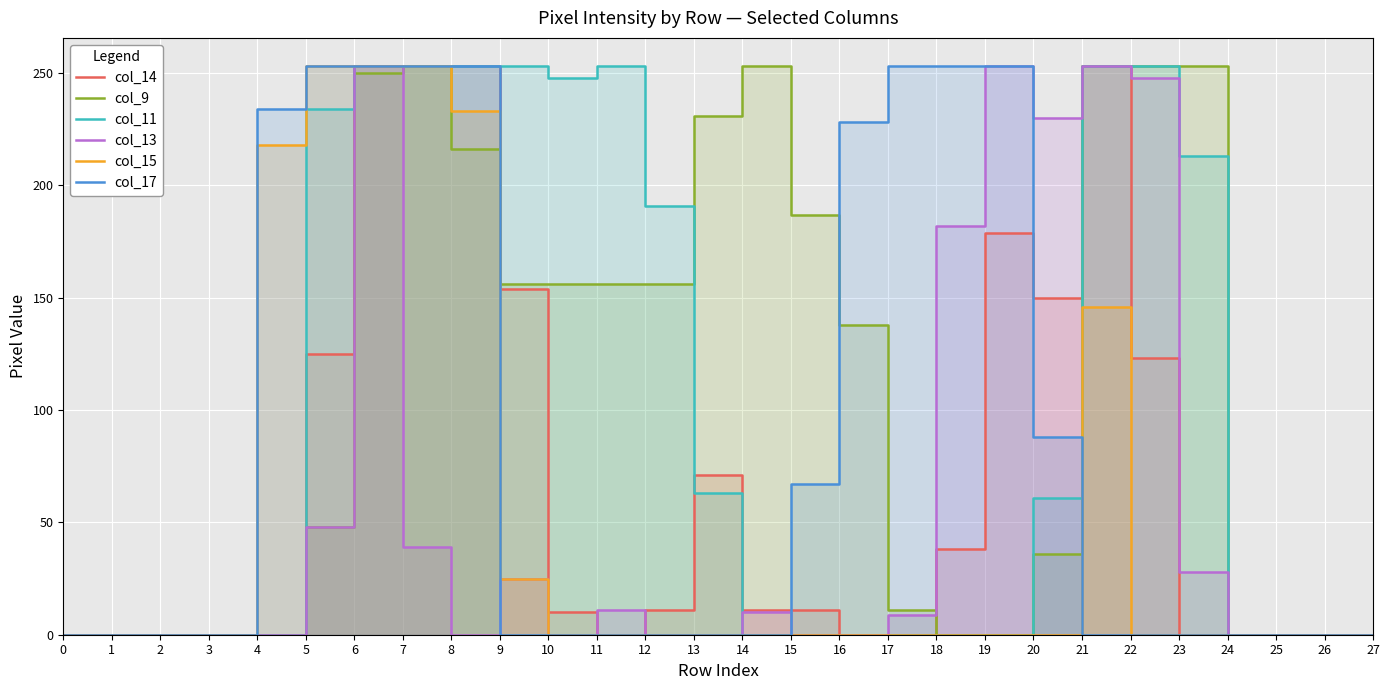

Between 12 and 20, which is larger?

20